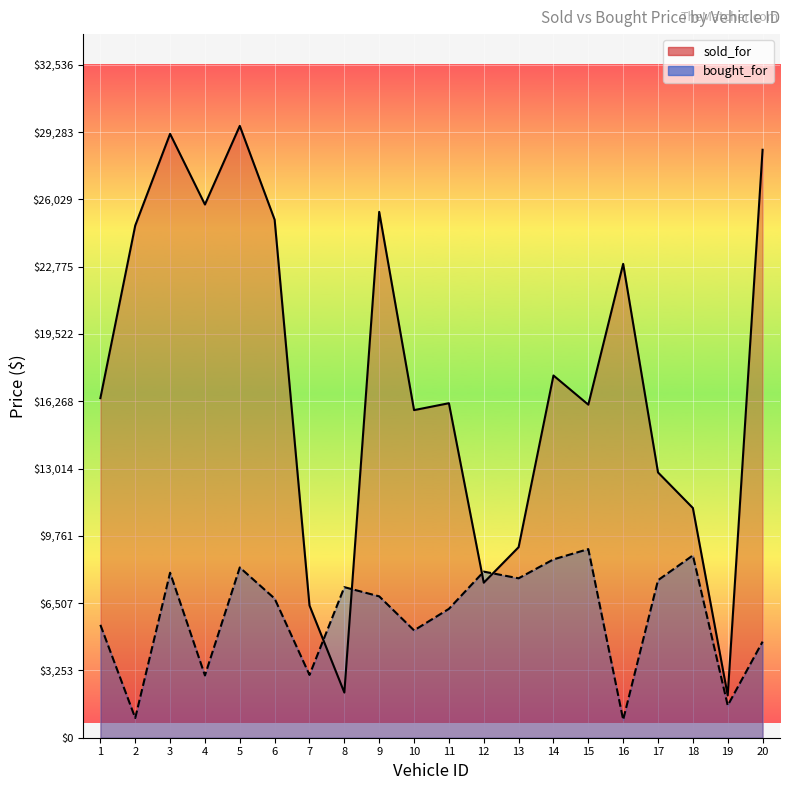

What is the difference between the second highest and second lowest values in the bought_for series?

7861